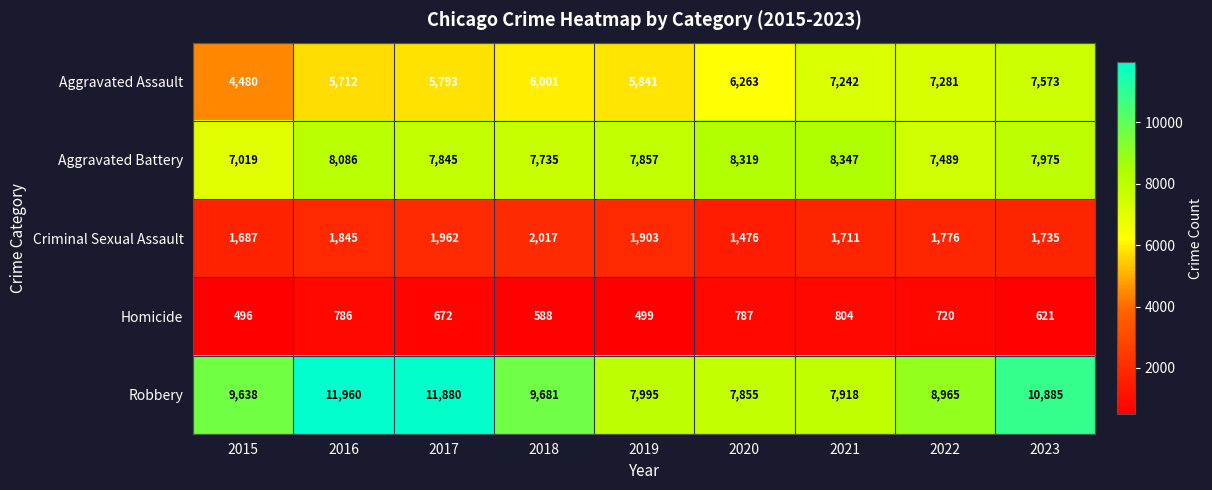

At which label does Criminal Sexual Assault first exceed 1776?

2016